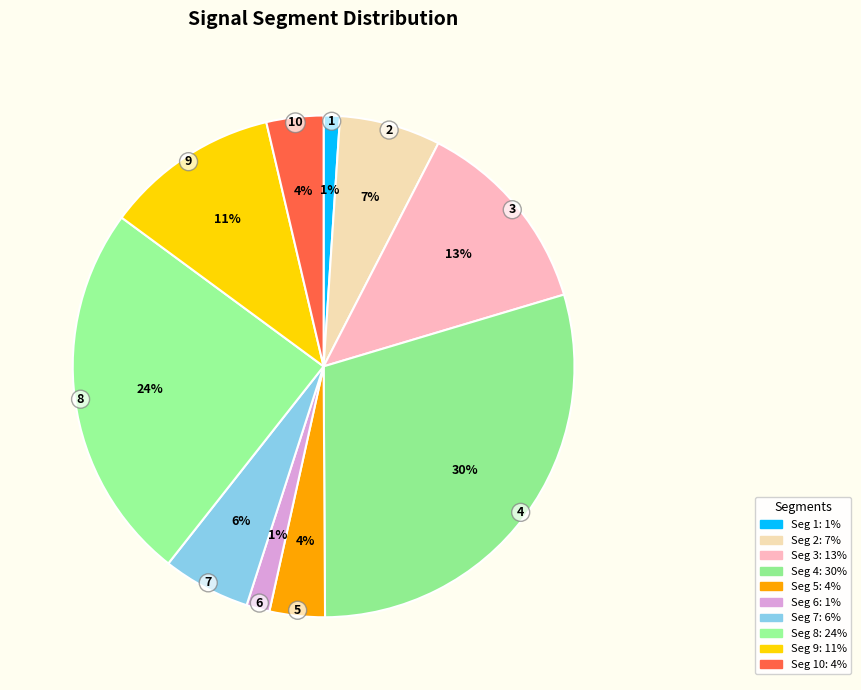

How many slices are in this pie chart?

10